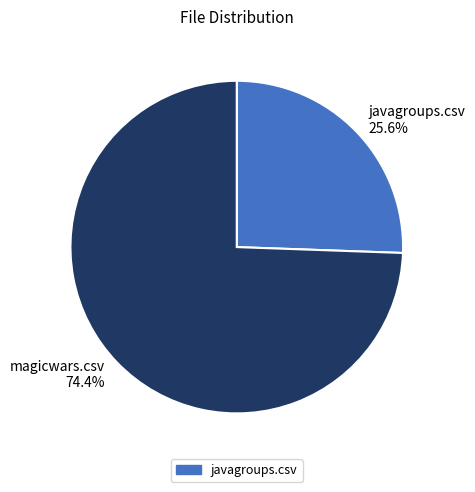

What portion of the pie excludes magicwars.csv?

25.6%